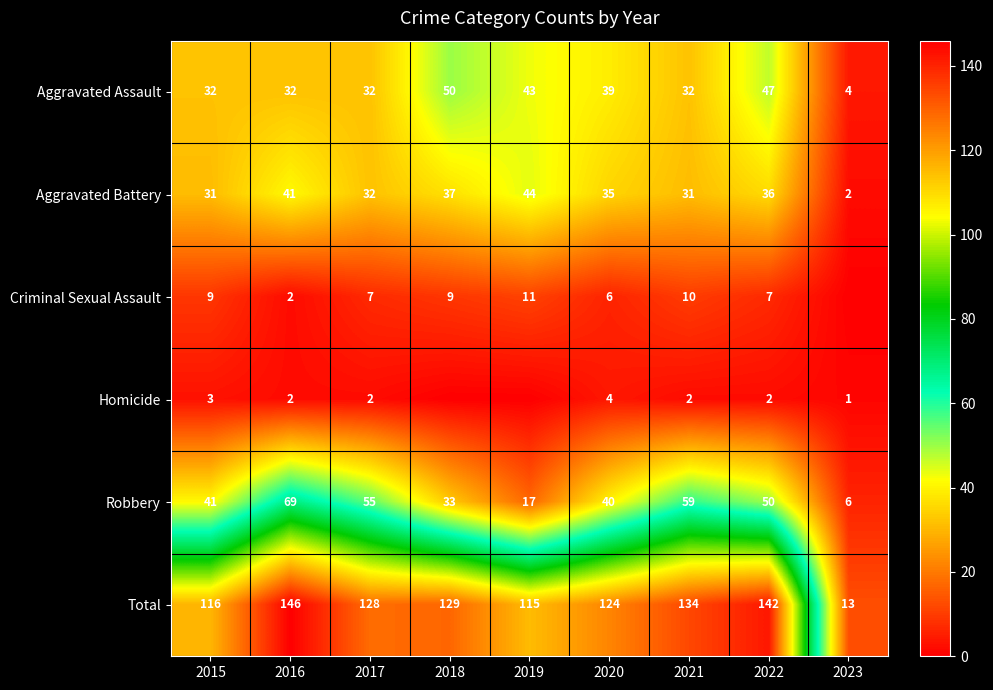

What is the difference between the highest and lowest values at 2021?

132